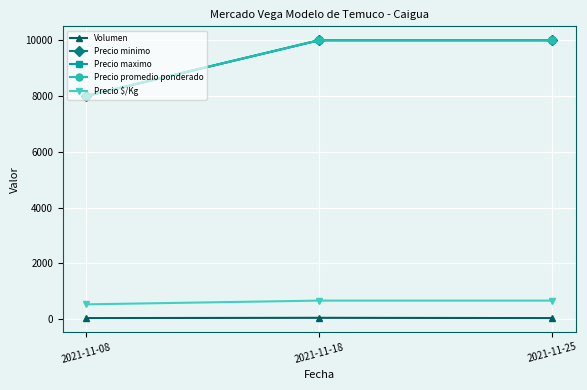

Reading left to right, transcribe all the data shown in this chart.

Volumen: 2021-11-08=40	2021-11-18=50	2021-11-25=40
Precio minimo: 2021-11-08=8000	2021-11-18=10000	2021-11-25=10000
Precio maximo: 2021-11-08=8000	2021-11-18=10000	2021-11-25=10000
Precio promedio ponderado: 2021-11-08=8000	2021-11-18=10000	2021-11-25=10000
Precio $/Kg: 2021-11-08=533	2021-11-18=667	2021-11-25=667